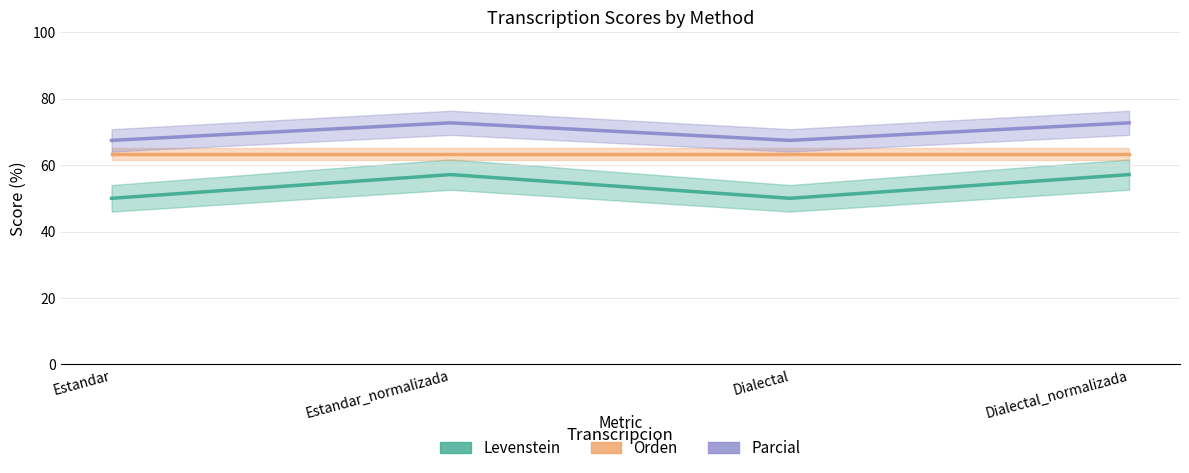

Reading left to right, transcribe all the data shown in this chart.

Levenstein: Estandar=50.0	Estandar_normalizada=57.1	Dialectal=50.0	Dialectal_normalizada=57.1
Orden: Estandar=63.3	Estandar_normalizada=63.3	Dialectal=63.3	Dialectal_normalizada=63.3
Parcial: Estandar=67.4	Estandar_normalizada=72.7	Dialectal=67.4	Dialectal_normalizada=72.7